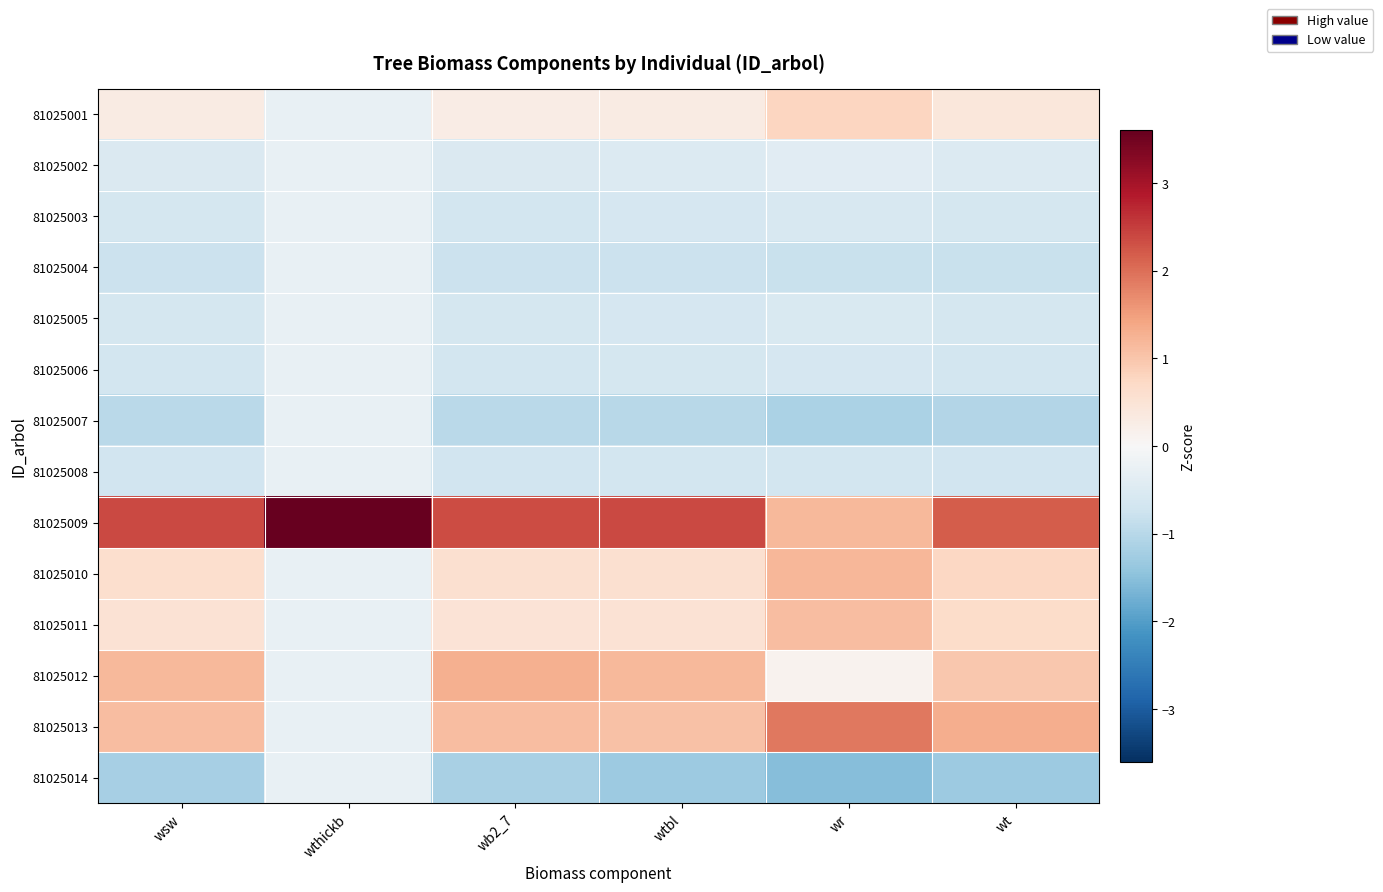

Rank the series at wb2_7 from highest to lowest value.

81025009, 81025012, 81025013, 81025010, 81025011, 81025001, 81025002, 81025005, 81025003, 81025006, 81025008, 81025004, 81025007, 81025014